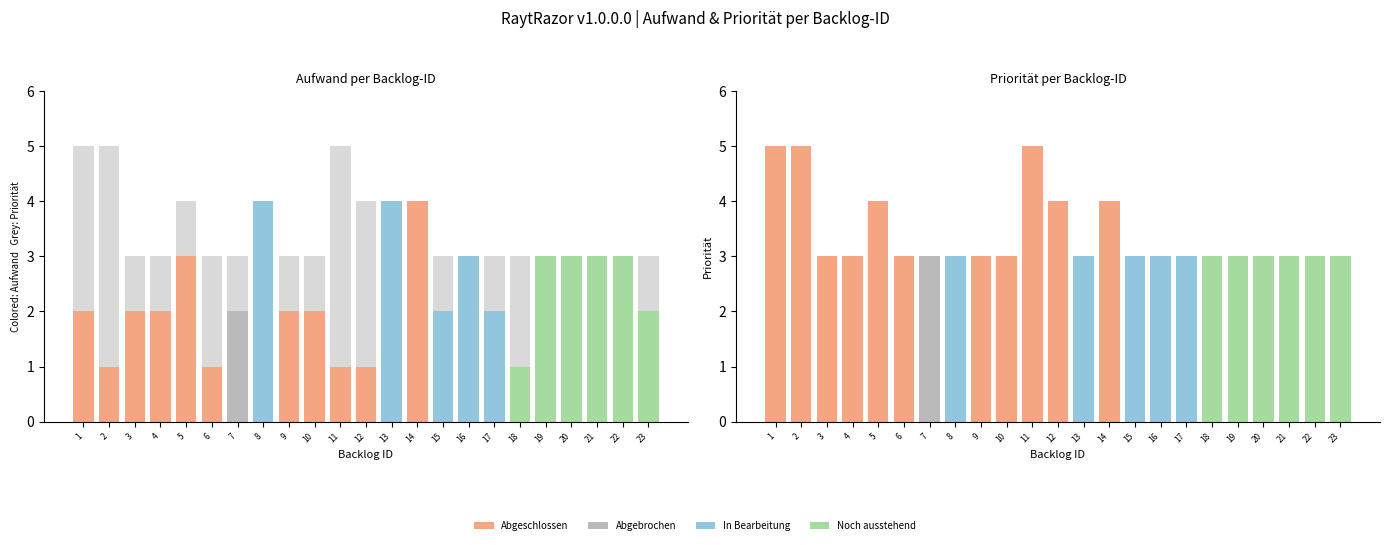

At how many categories does at least one series exceed 2?

23